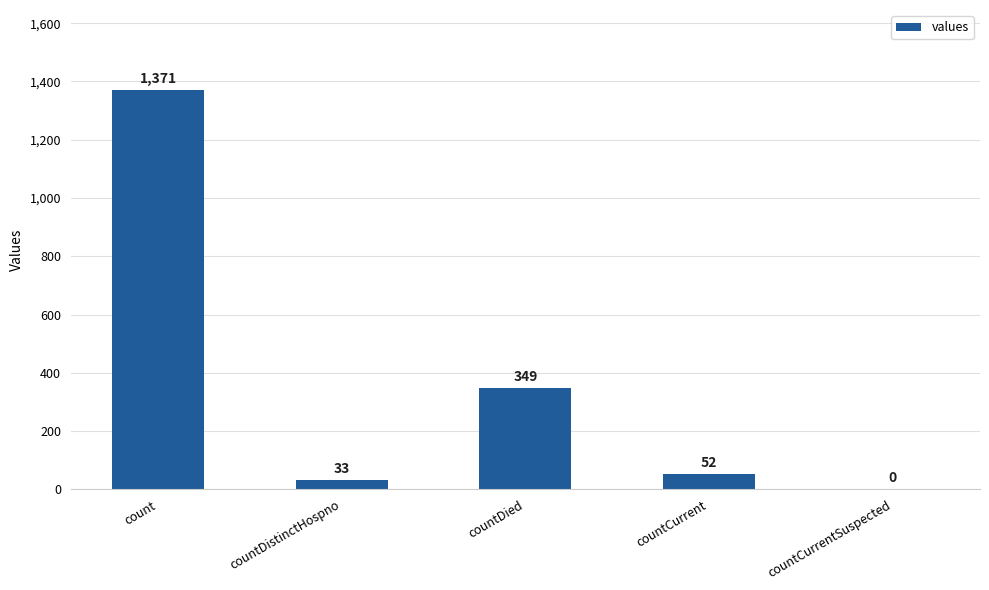

Reading left to right, what are all the values shown in this chart?

1371	33	349	52	0